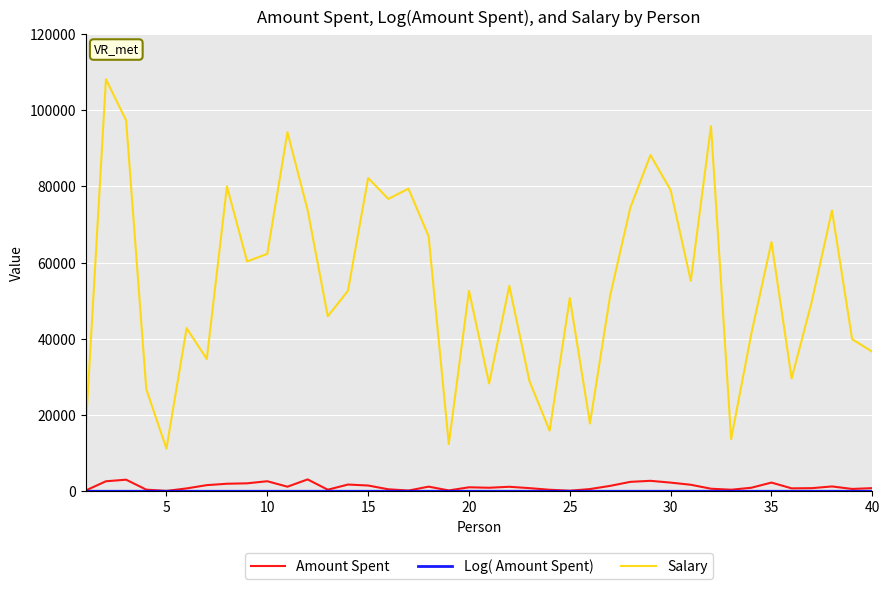

Which series has the largest range (max minus min)?

Salary